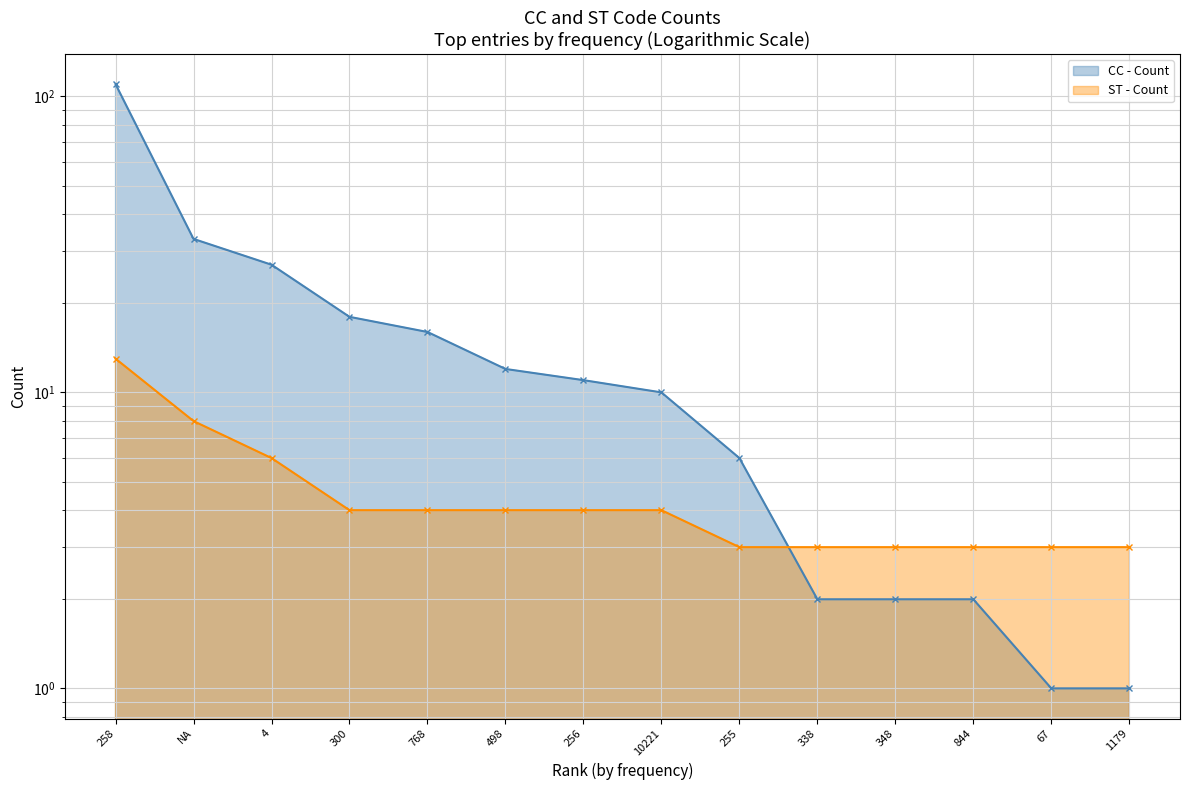

How many data points in CC - Count are above 11?

6